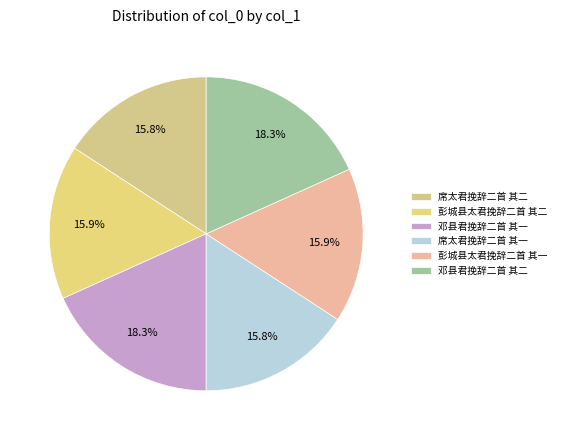

Which category has the biggest portion of the pie?

邓县君挽辞二首 其二